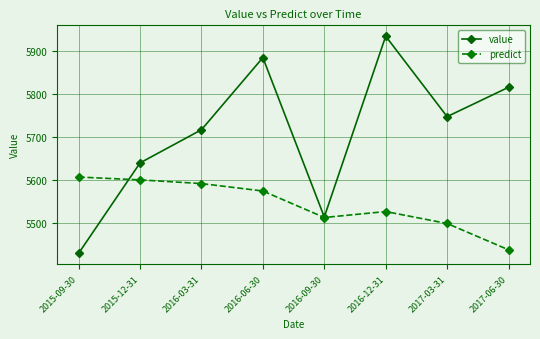

Reading right to left, transcribe all the data shown in this chart.

value: 2017-06-30=5815.8	2017-03-31=5747.4	2016-12-31=5935.0	2016-09-30=5513.3	2016-06-30=5885.0	2016-03-31=5716.8	2015-12-31=5639.5	2015-09-30=5428.7
predict: 2017-06-30=5436.8	2017-03-31=5498.1	2016-12-31=5526.0	2016-09-30=5512.1	2016-06-30=5573.9	2016-03-31=5591.3	2015-12-31=5599.8	2015-09-30=5606.5